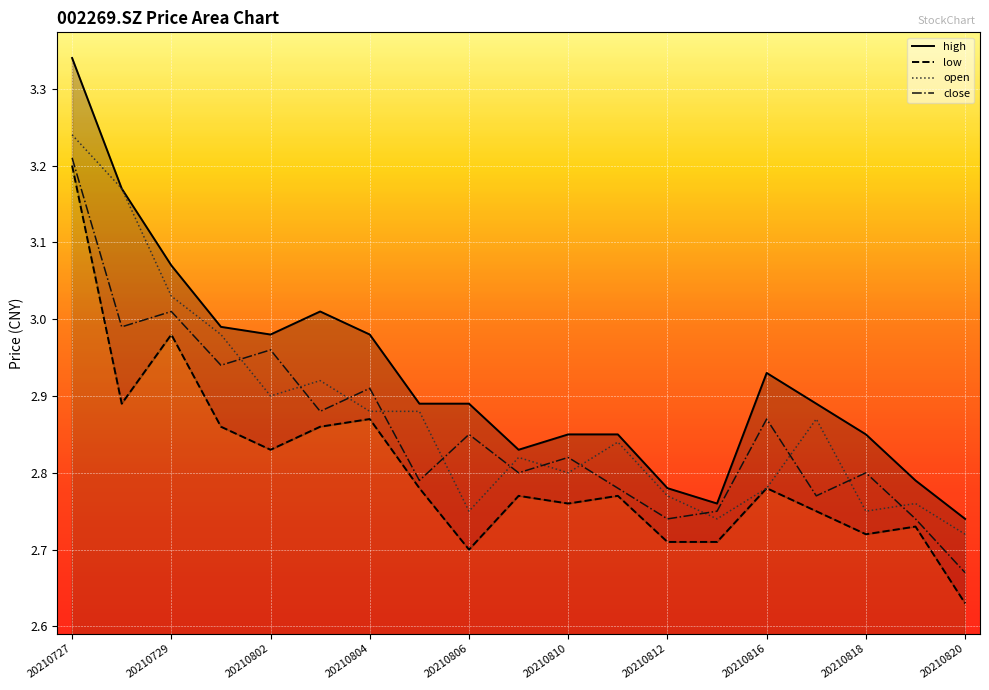

Reading right to left, what are all the values shown in this chart?

high: 2.7	2.8	2.9	2.9	2.9	2.8	2.8	2.9	2.9	2.8	2.9	2.9	3.0	3.0	3.0	3.0	3.1	3.2	3.3
low: 2.6	2.7	2.7	2.8	2.8	2.7	2.7	2.8	2.8	2.8	2.7	2.8	2.9	2.9	2.8	2.9	3.0	2.9	3.2
open: 2.7	2.8	2.8	2.9	2.8	2.7	2.8	2.8	2.8	2.8	2.8	2.9	2.9	2.9	2.9	3.0	3.0	3.2	3.2
close: 2.7	2.7	2.8	2.8	2.9	2.8	2.7	2.8	2.8	2.8	2.9	2.8	2.9	2.9	3.0	2.9	3.0	3.0	3.2